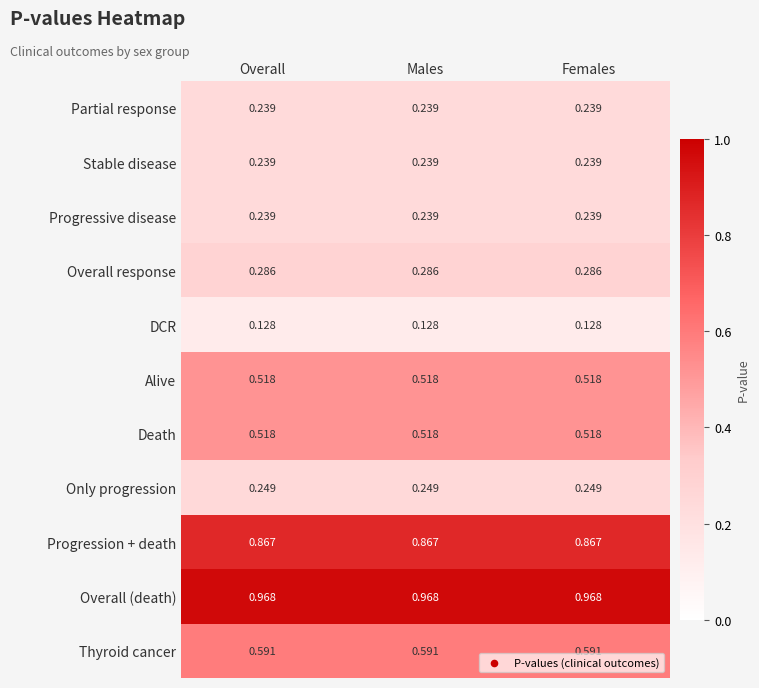

Is the value of Alive at Females greater than the value of Overall (death) at Females?

No